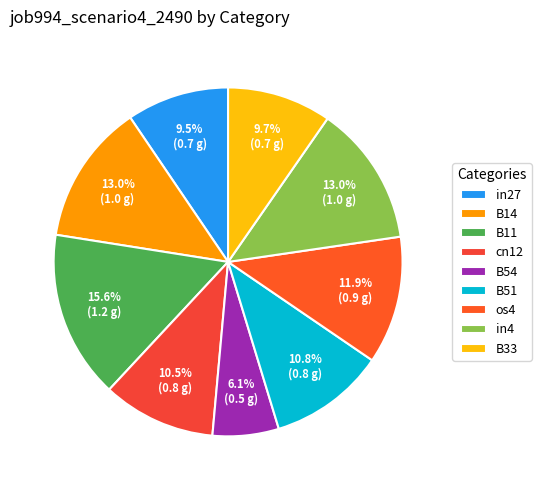

To the nearest percent, what portion does B54 represent?

6%